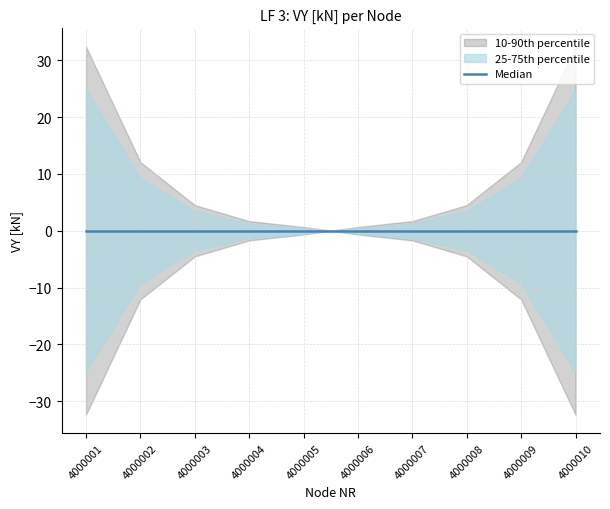

Which has a higher value, 4000003 or 4000008?

4000003